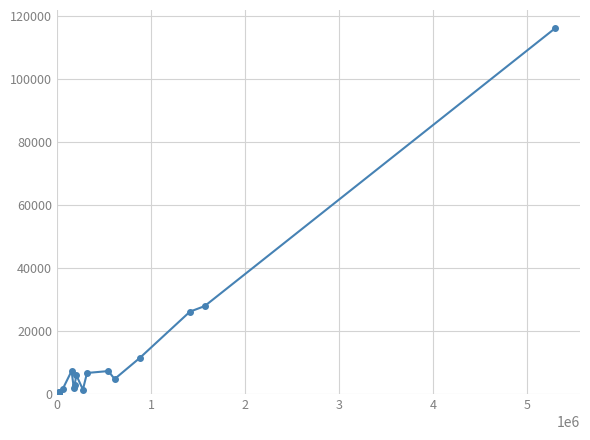

What is the maximum value shown in the chart?

116091